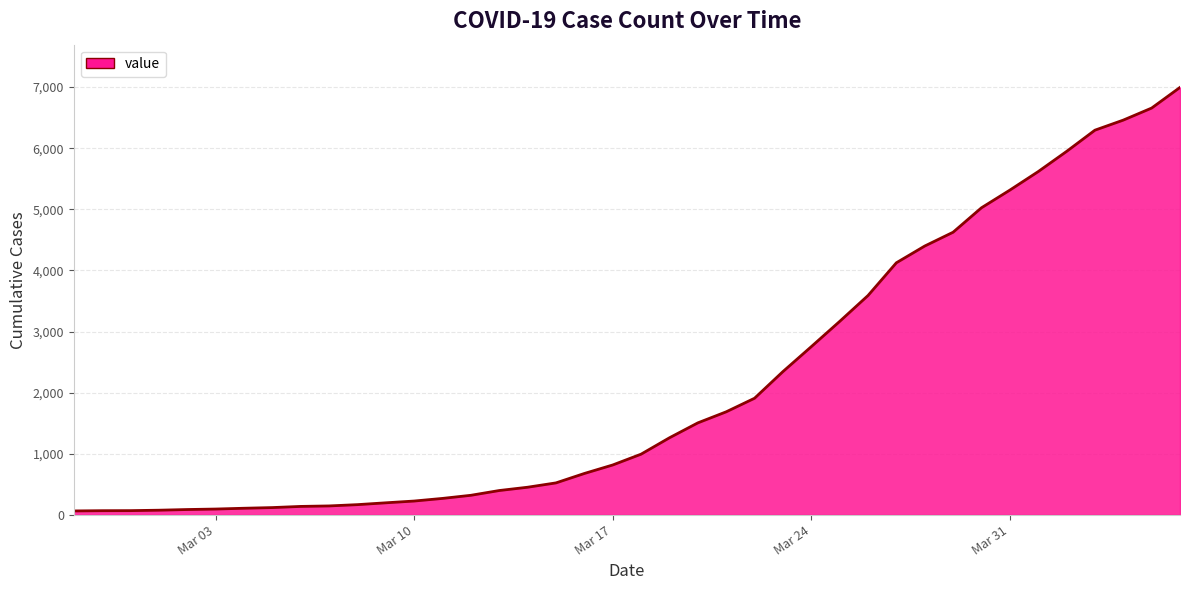

What is the difference between the maximum and minimum values?

6931